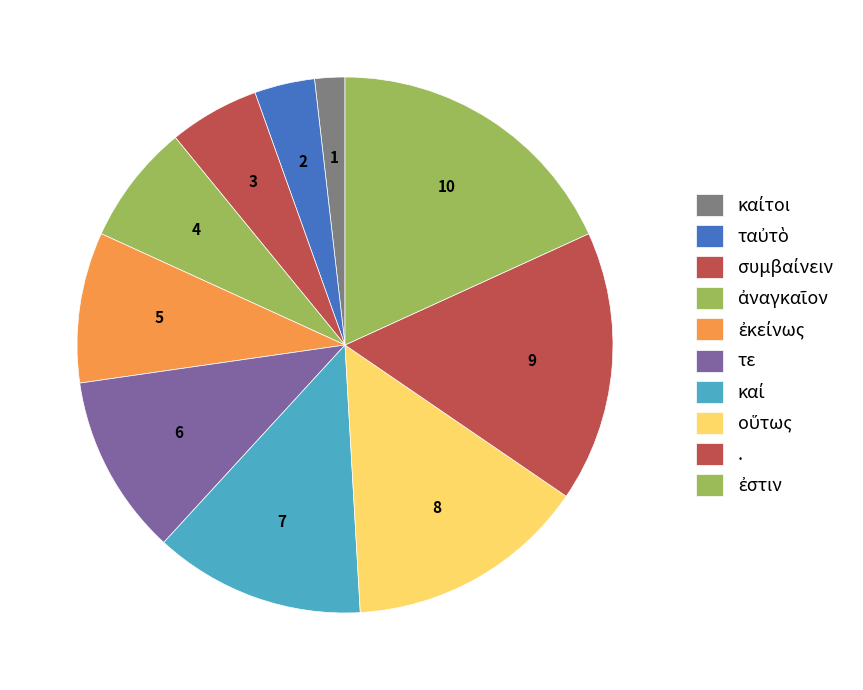

Is there a majority slice in this chart?

No